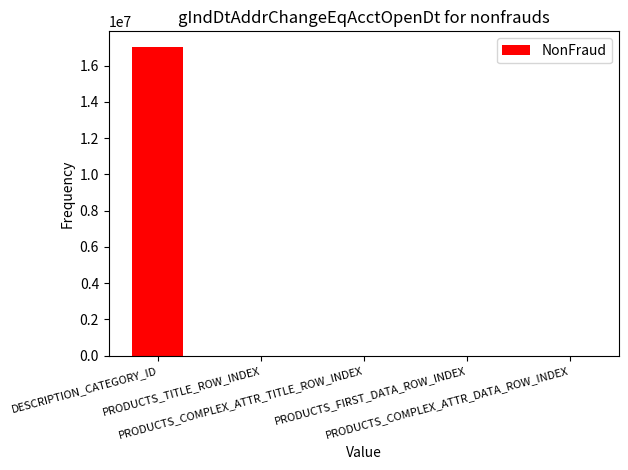

What is the sum of all values?

17036726